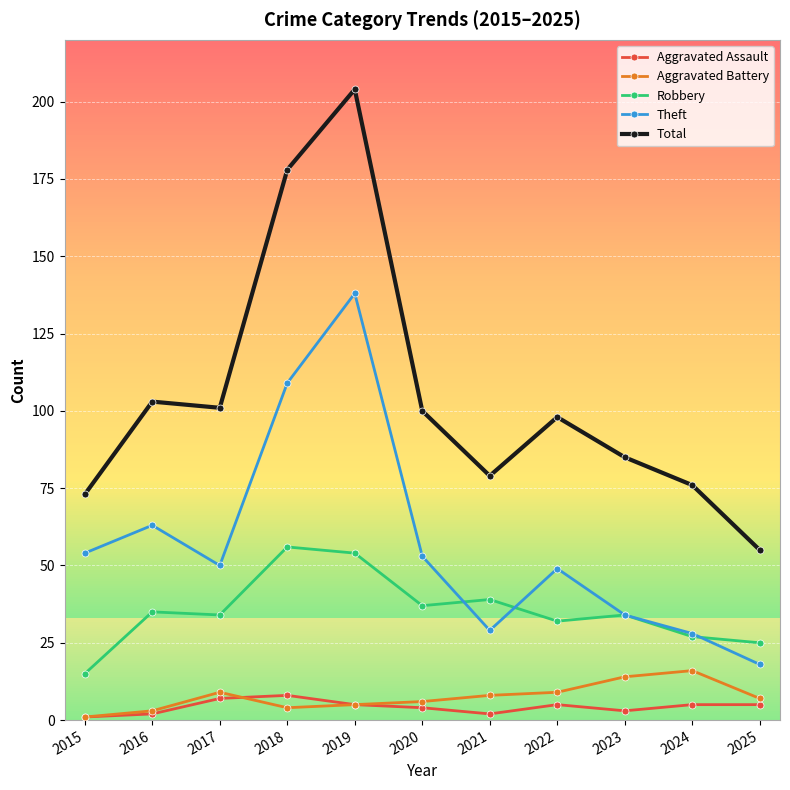

The Total series shows 87 at 2019. True or false?

False